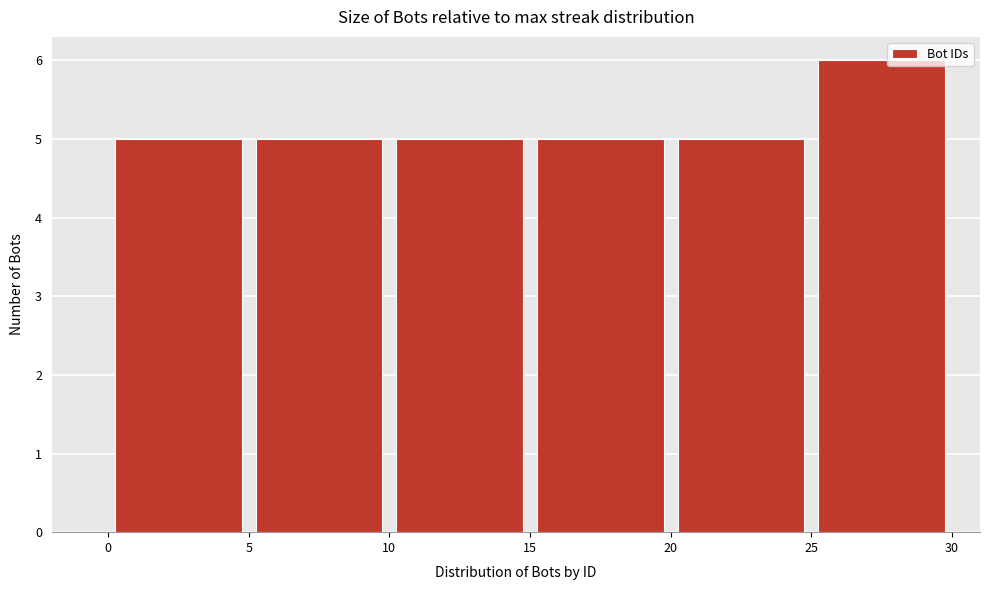

Reading left to right, list every bar in this chart as the range it spans on the x-axis followed by its height. The values are not printed on the chart, so give them approximately, as read against the axis.

0 to 5: 5
5 to 10: 5
10 to 15: 5
15 to 20: 5
20 to 25: 5
25 to 30: 6